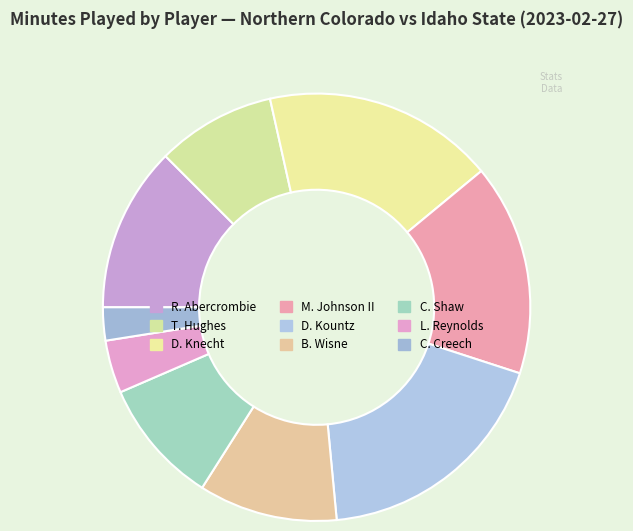

To the nearest percent, what is the difference between the largest and smallest slice percentages?

16%